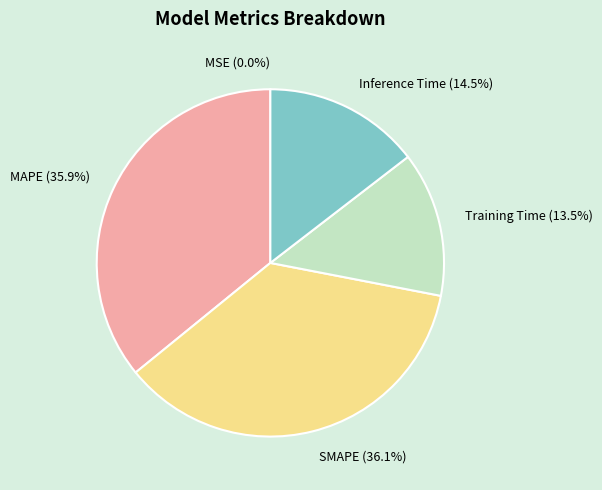

To the nearest percent, what percentage of the pie is Inference Time?

15%